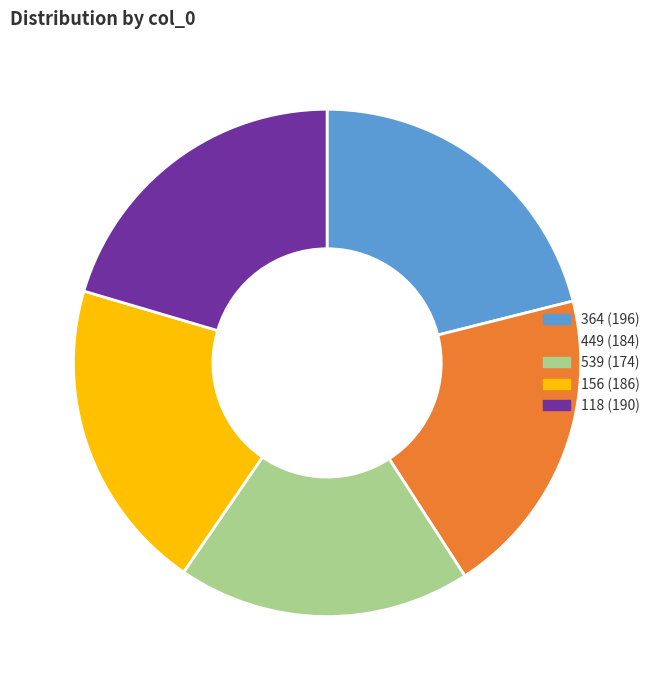

Between 449 (184) and 364 (196), which is larger?

364 (196)